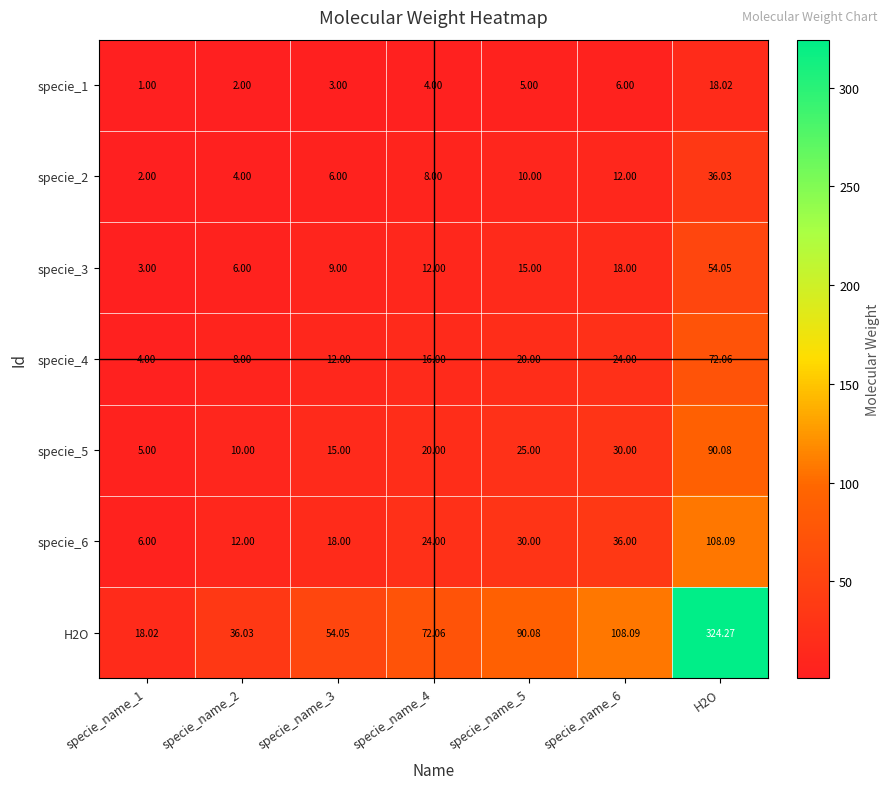

Is the value of specie_4 at H2O greater than the value of specie_5 at specie_name_4?

Yes